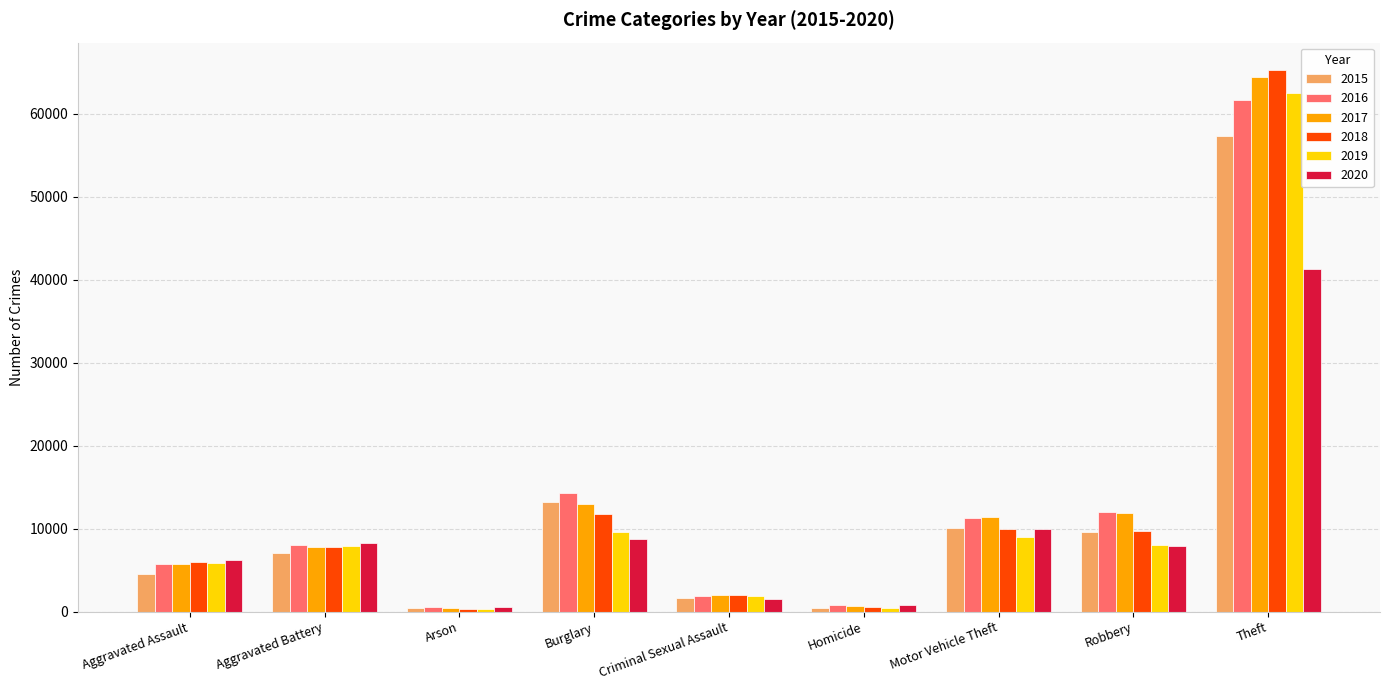

What is the maximum value for 2017?

64386